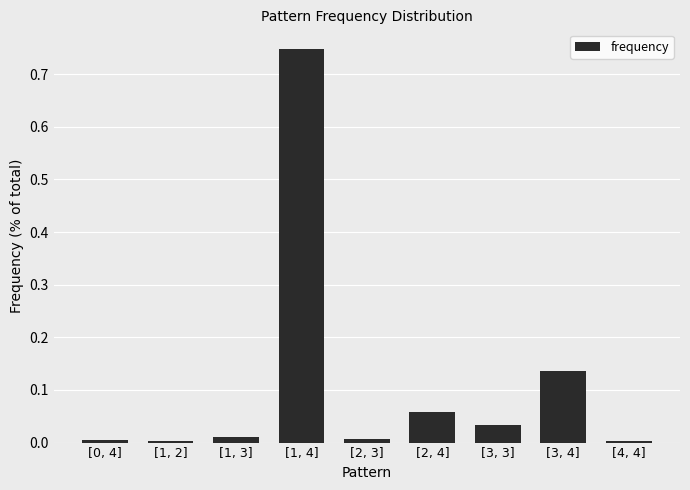

The chart shows a value of 0.0 at [3, 3]. True or false?

True